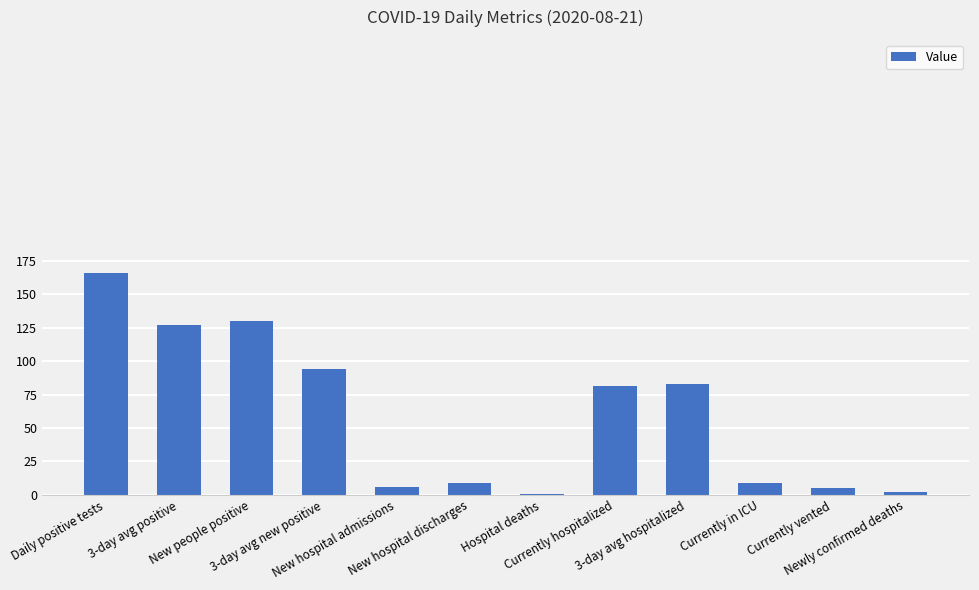

Count the number of categories in the chart.

12